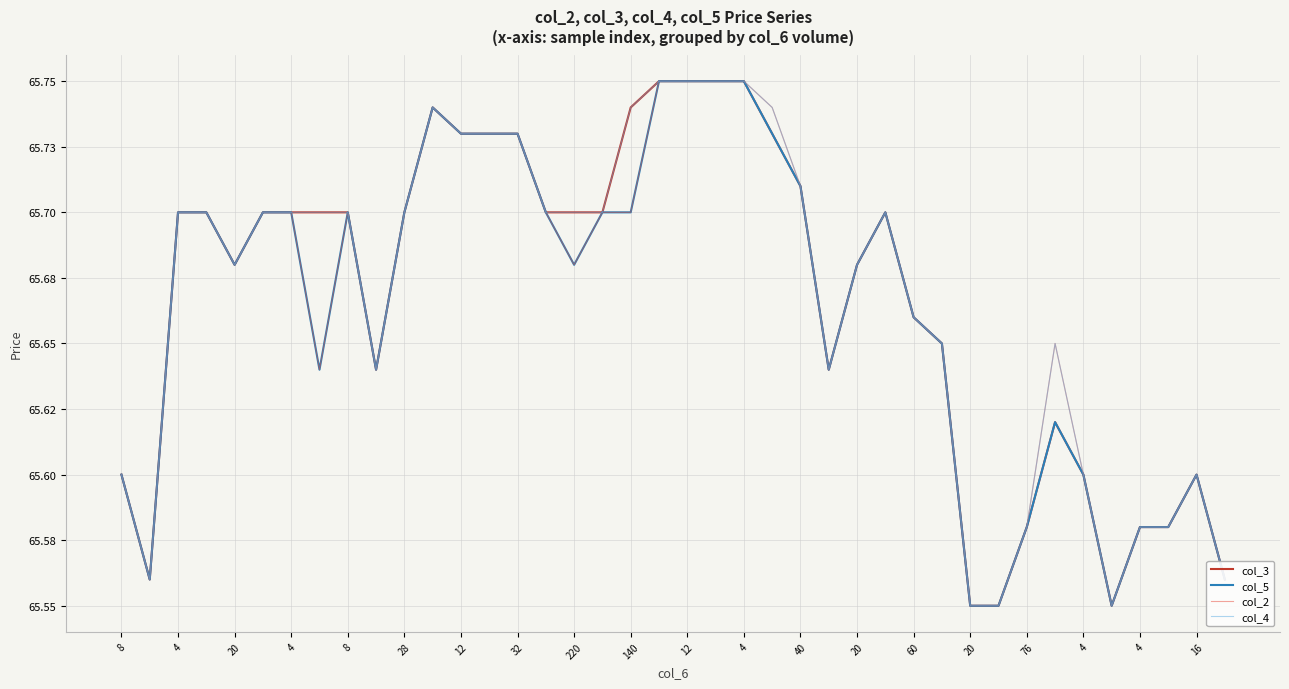

Is this an area chart (filled region under the line)?

No